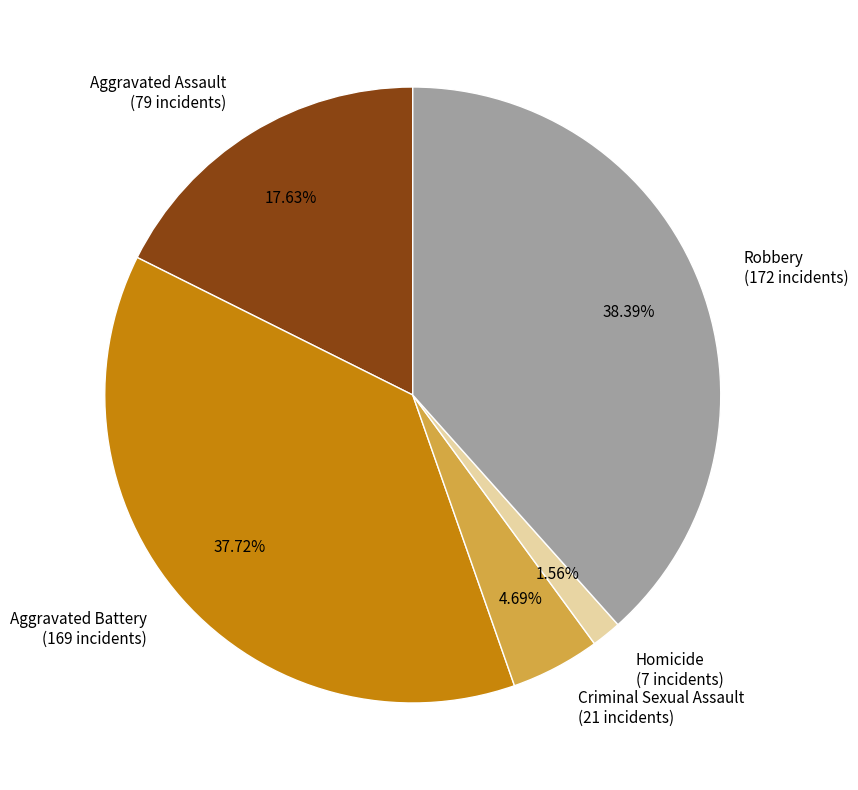

The Aggravated Assault slice represents 10% of the pie. True or false?

False